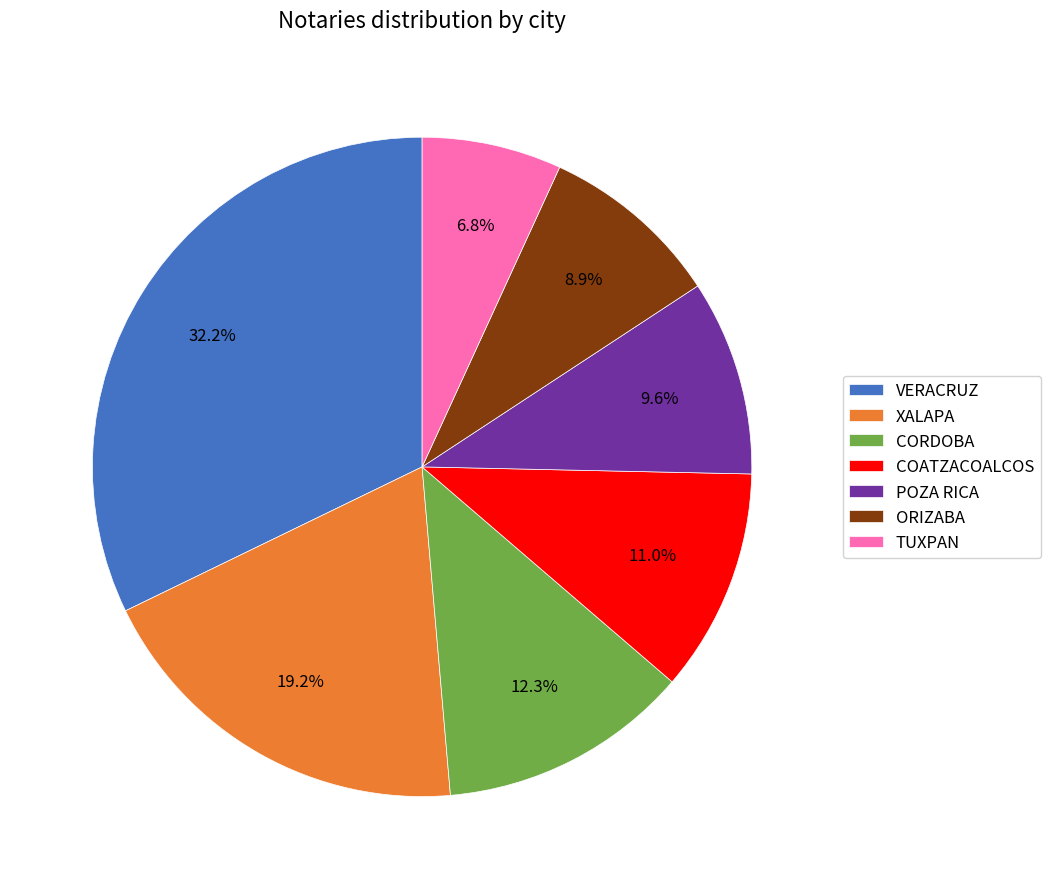

Does VERACRUZ account for over 50% of the chart?

No